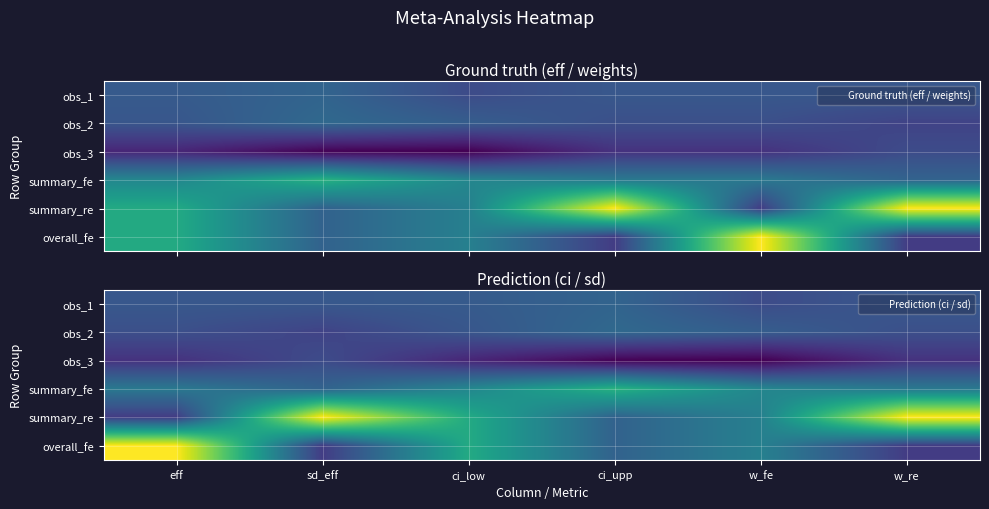

Count the number of categories in the chart.

6